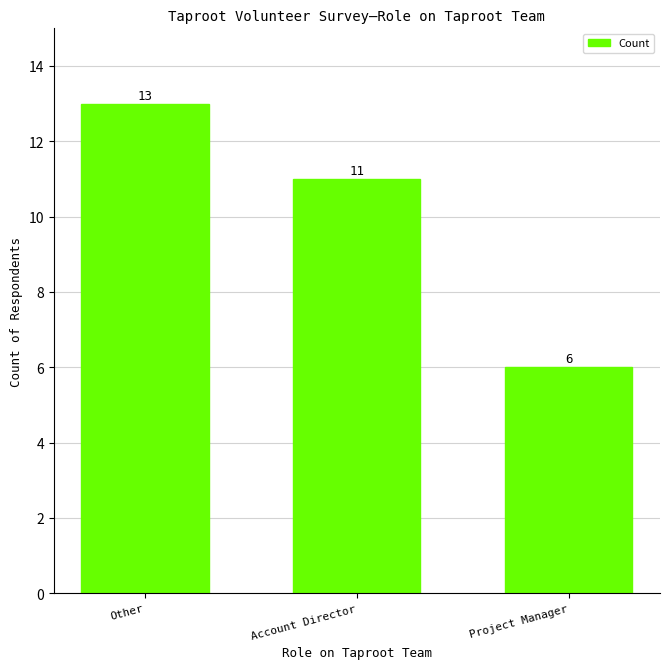

Which label corresponds to the smallest value in the chart?

Project Manager